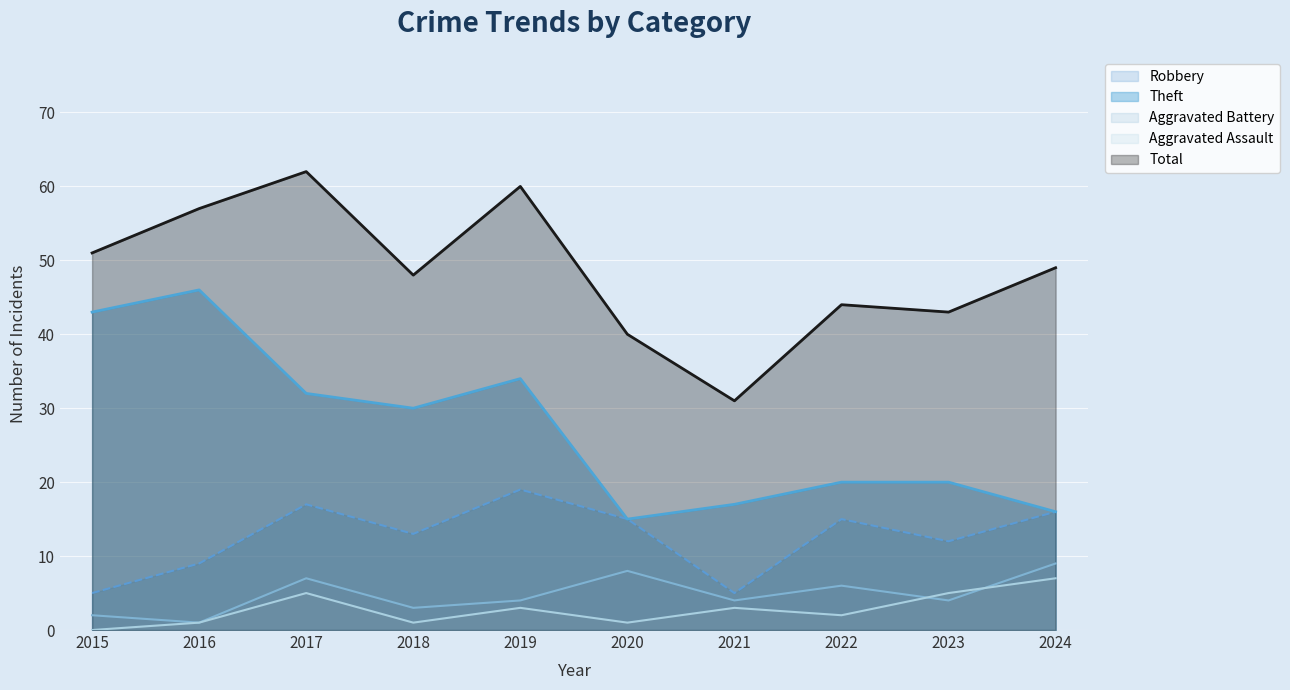

Between 2016 and 2024, which is larger?

2024